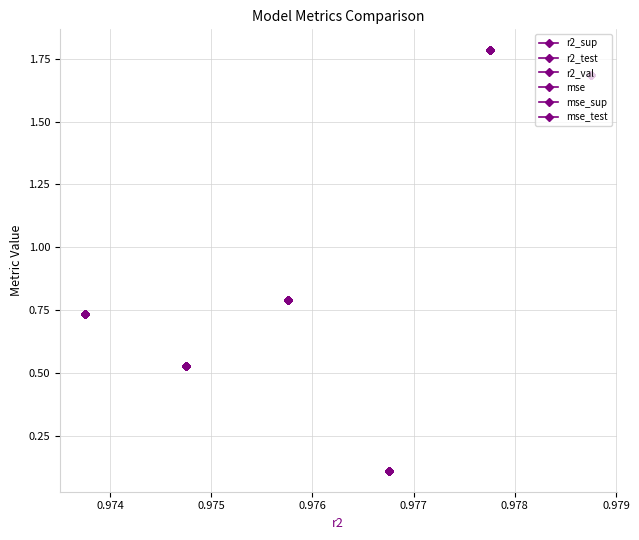

How many distinct data groups are displayed?

6